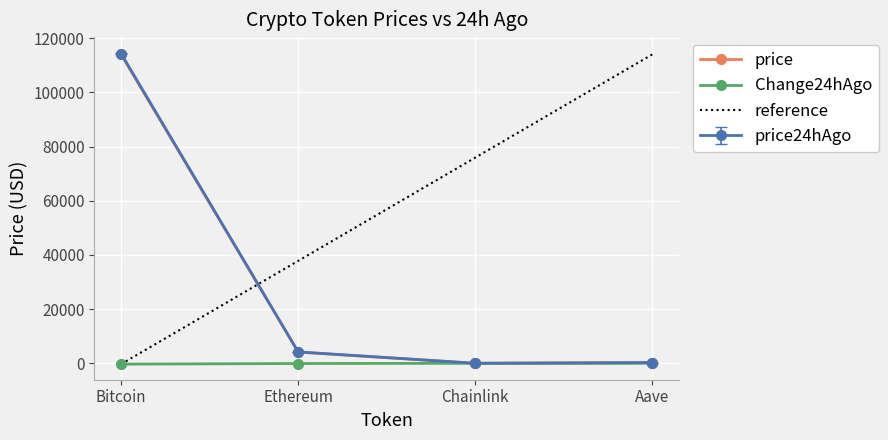

The price series shows 4144.6 at Ethereum. True or false?

True